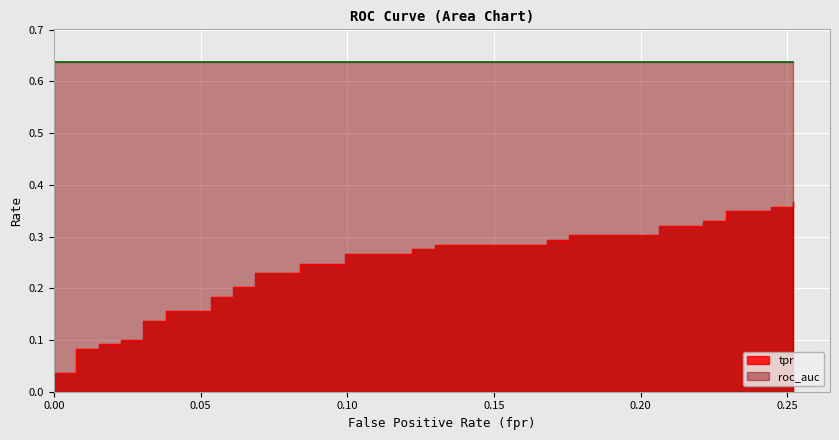

Between 8 and 37, which series saw the biggest shift?

tpr